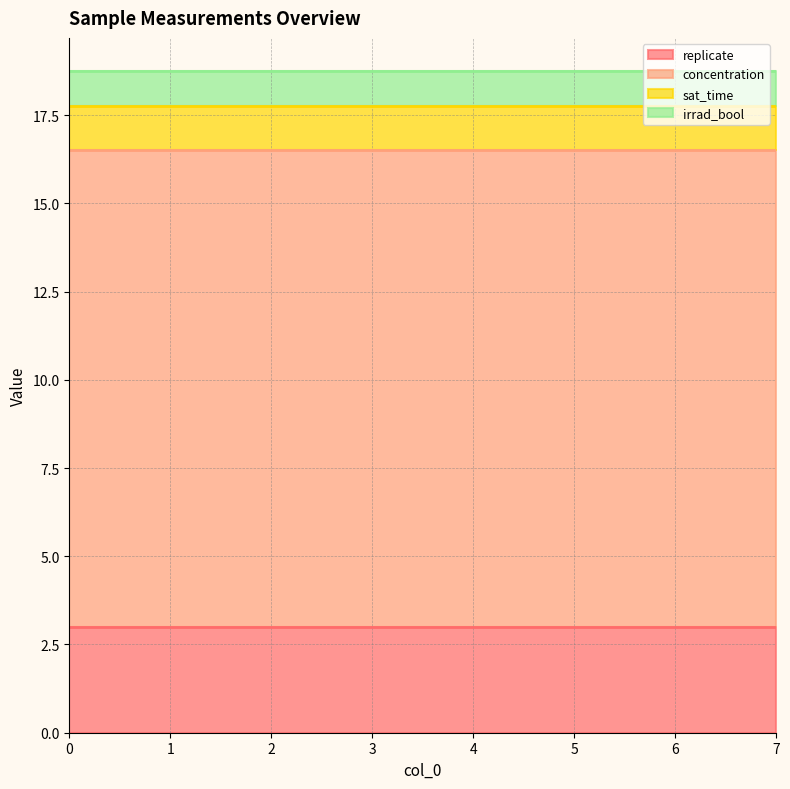

True or false: irrad_bool has more than 2 interior local peaks.

False